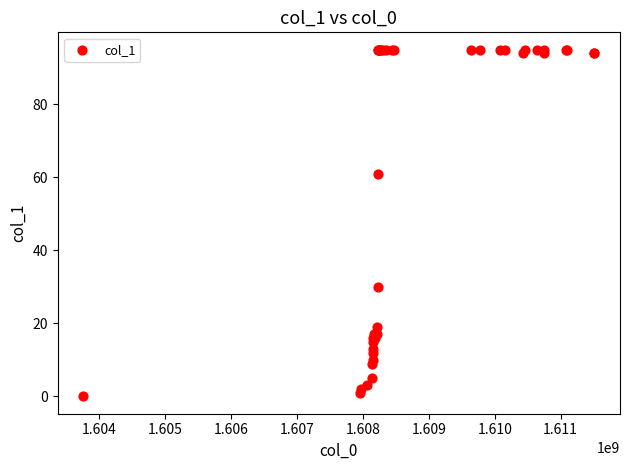

What Y value in the scatter plot is closest to 47?

61